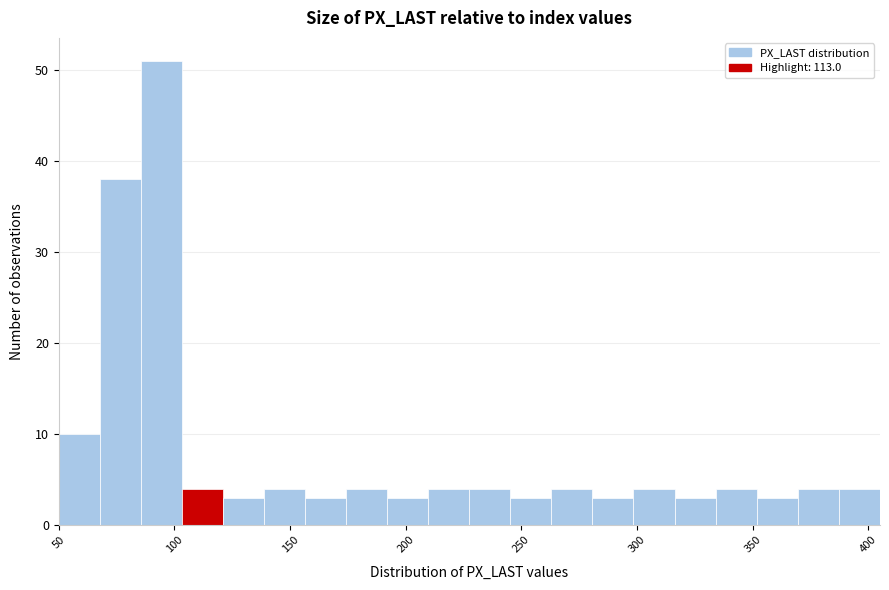

Around what value on the x-axis is the tallest bar? Give the approximate position of its centre, as read against the axis.

95